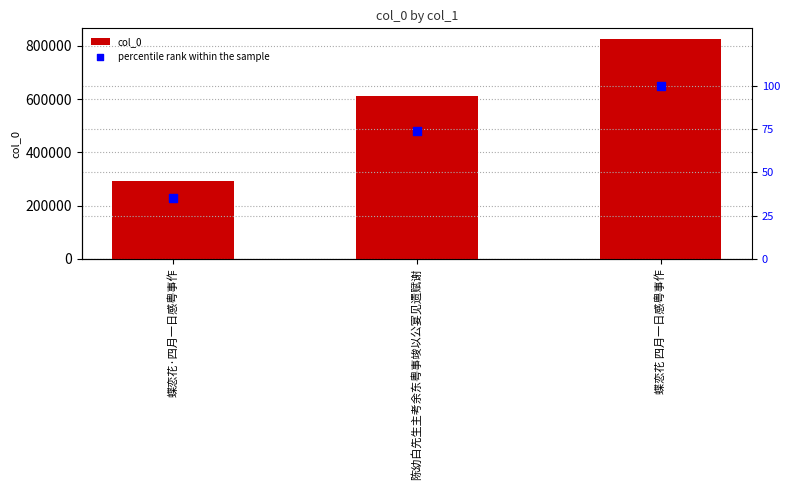

Which series contains the highest Y value?

col_0